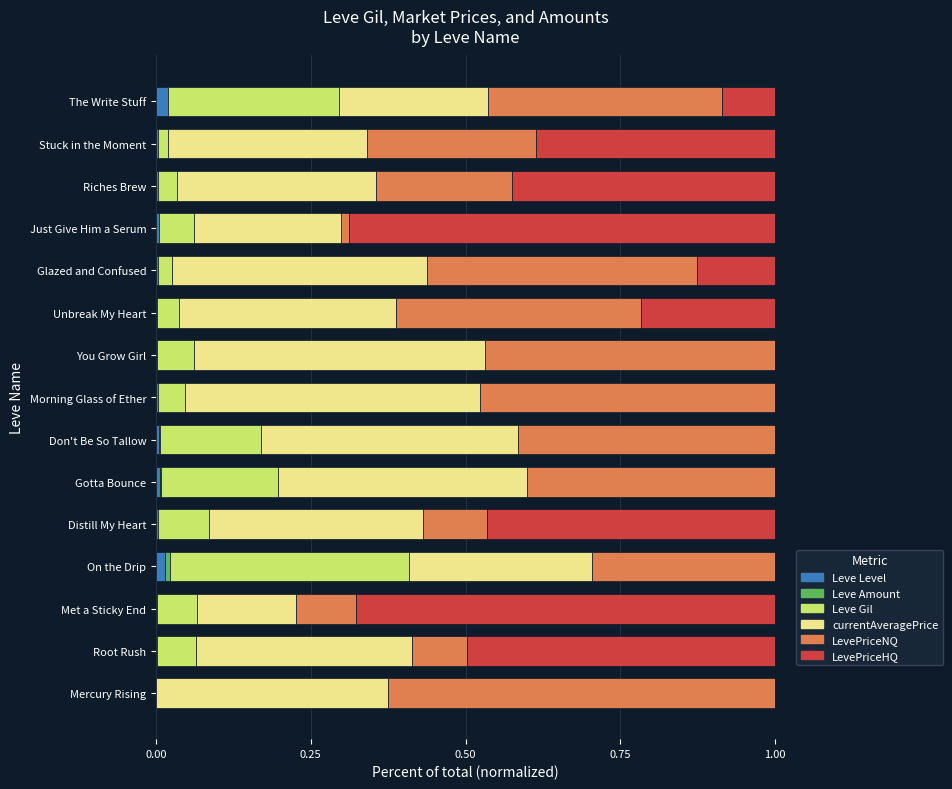

How many distinct data groups are displayed?

6